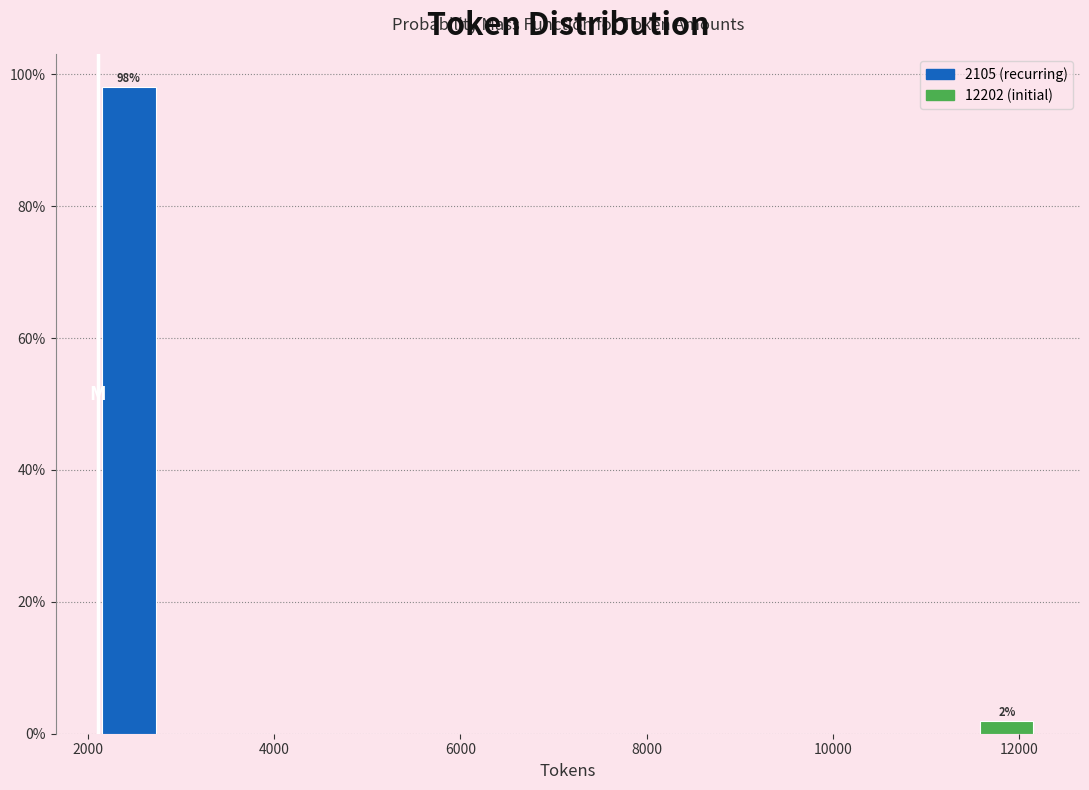

Read against the x-axis, roughly where is the centre of the tallest bar?

2400